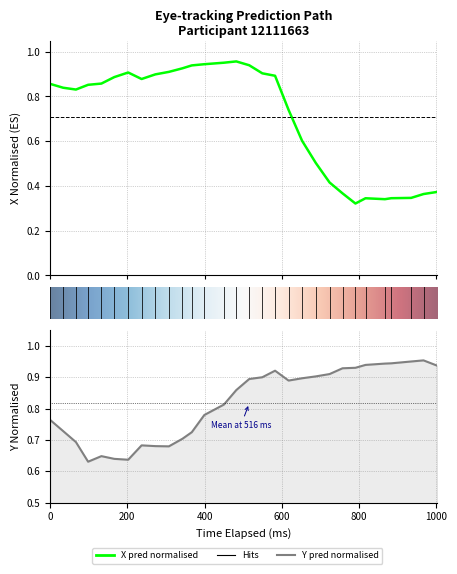

Which series has the widest spread of values?

x_pred_normalised